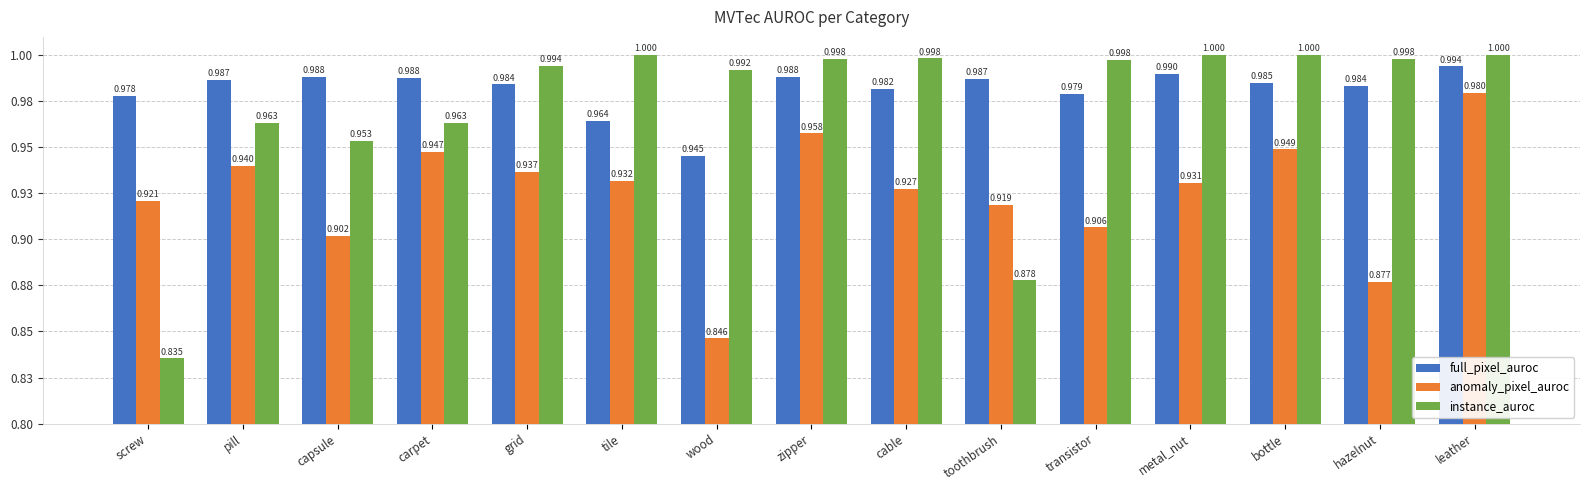

At which category is the sum across all series the highest?

leather